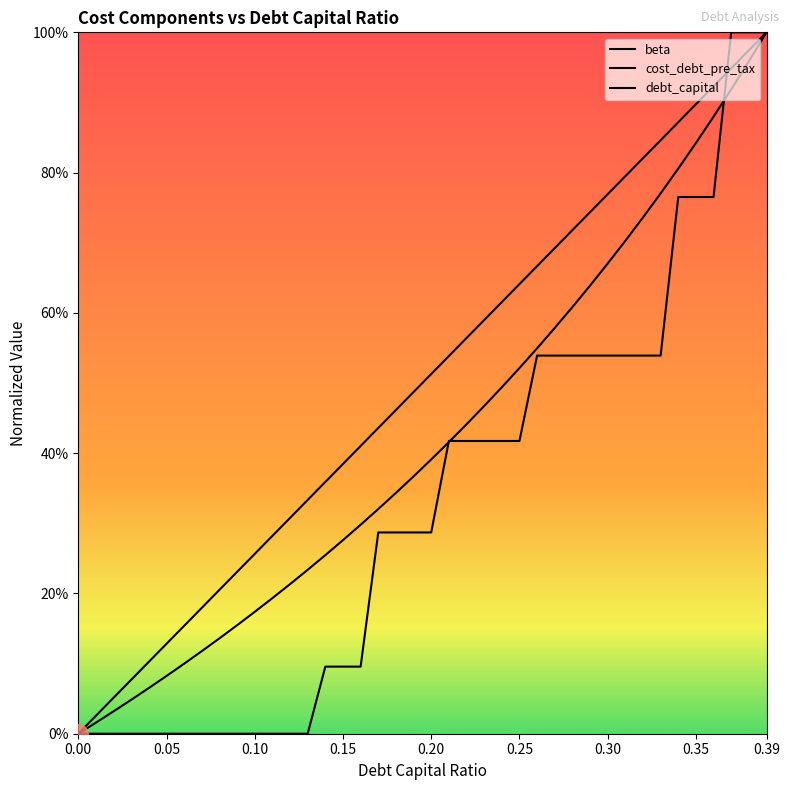

Does the chart have visible grid lines?

No